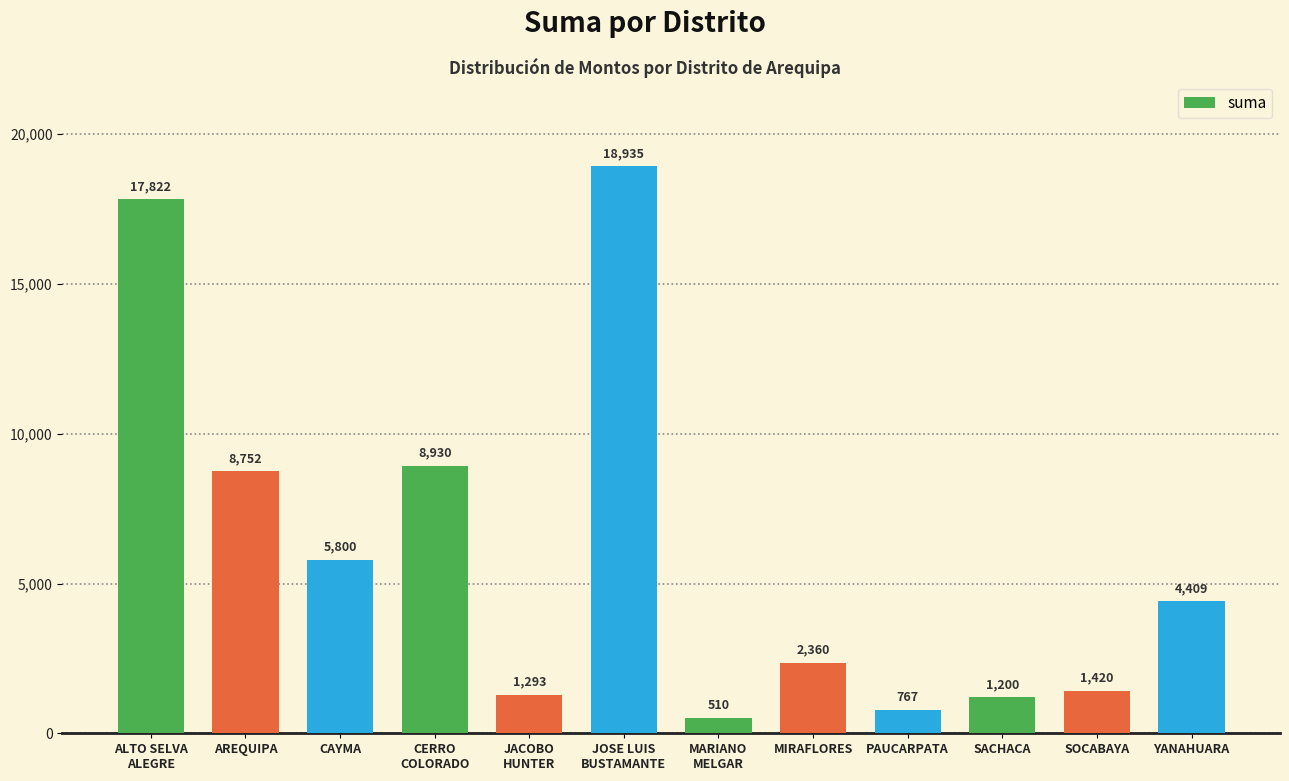

What is the difference between the maximum and minimum values?

18425.0